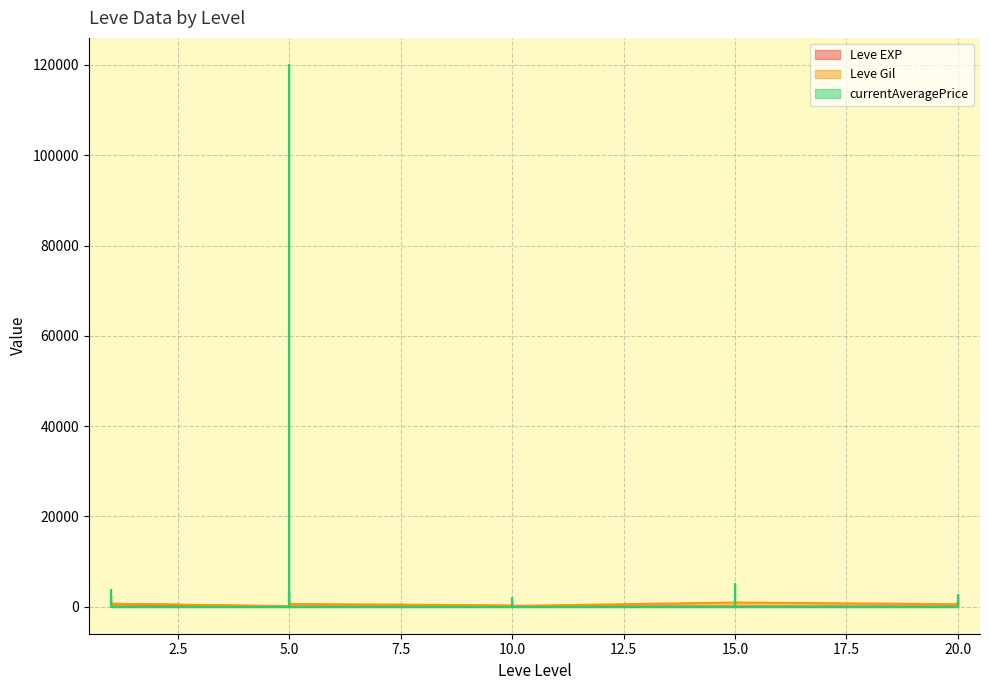

After their last crossing, which series has the higher values: Leve EXP or currentAveragePrice?

currentAveragePrice